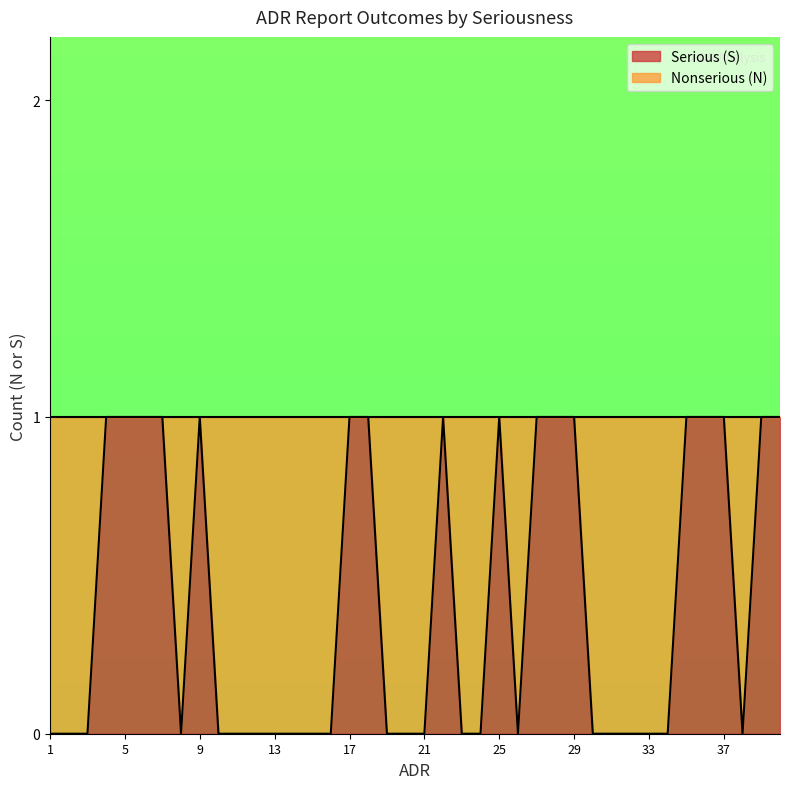

True or false: Nonserious (N) and Serious (S) cross at least once.

False